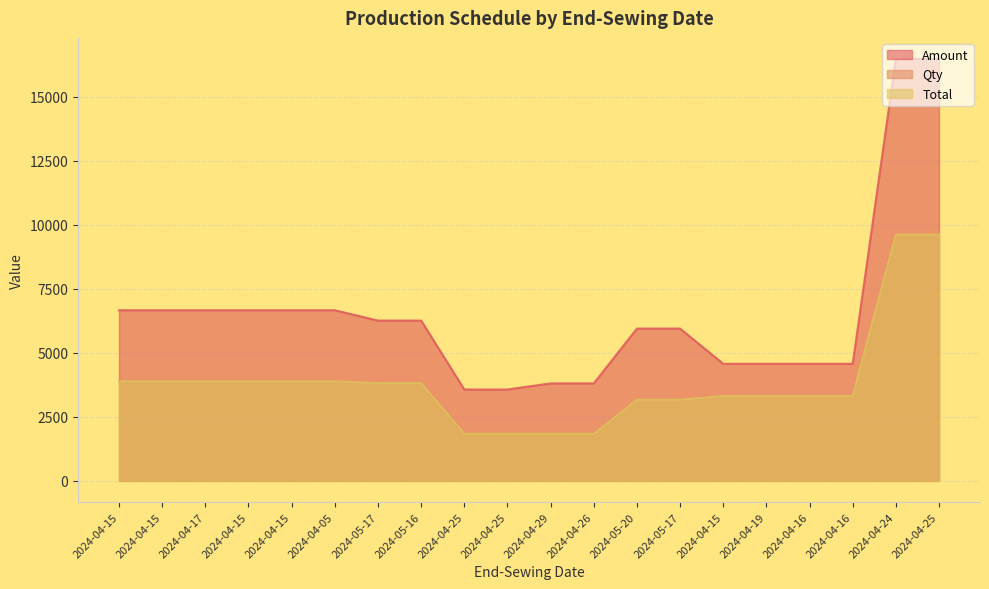

The Amount series shows 2097.2 at 2024-04-15. True or false?

False